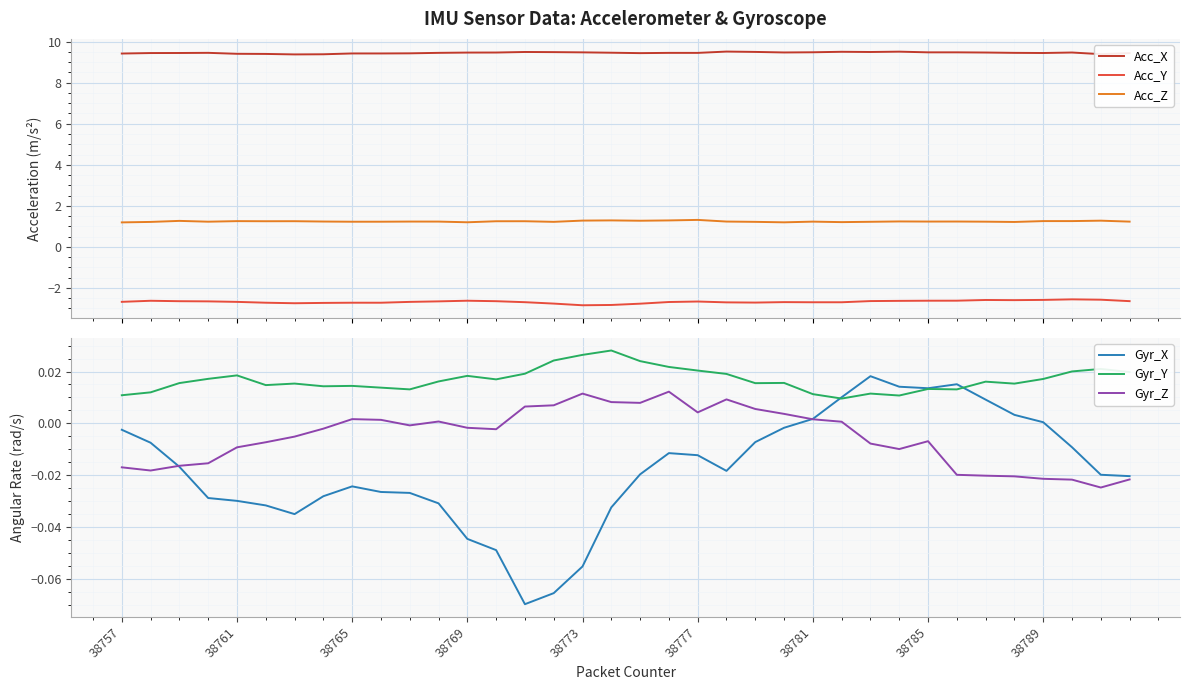

How many categories are shown in the chart?

36